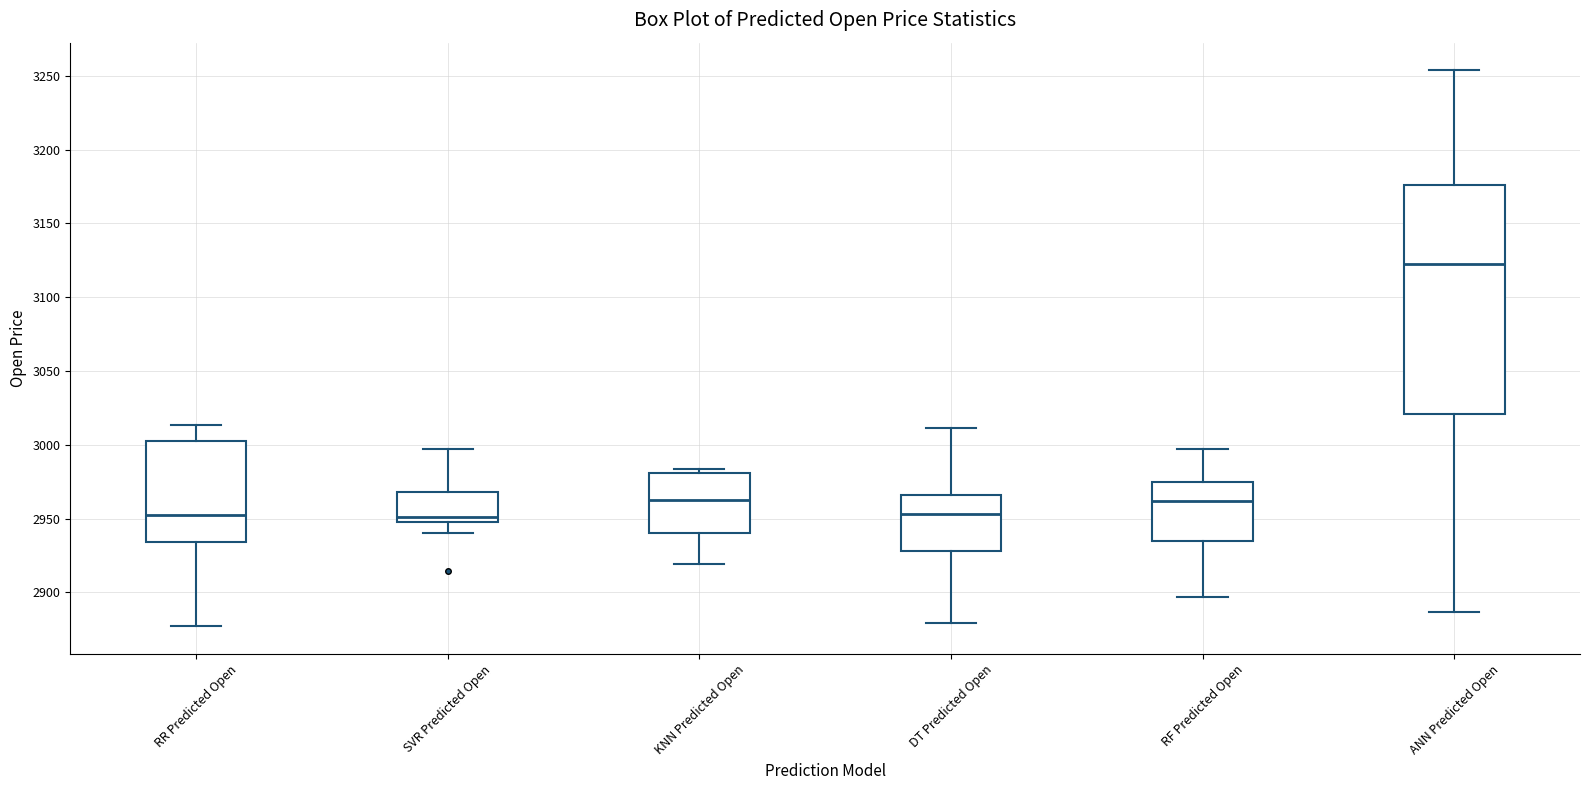

Reading left to right, transcribe this box plot: for each box, give where its median line is, the range the box spans, and where its two whiskers end, as read against the y-axis. The values are not printed on the chart, so give them approximately, as read against the axis.

RR Predicted Open: median 2950, box 2935 to 3005, whiskers 2875 to 3015
SVR Predicted Open: median 2950 (just above the box's lower edge), box 2950 to 2970, whiskers 2940 to 2995
KNN Predicted Open: median 2960, box 2940 to 2980, whiskers 2920 to 2985
DT Predicted Open: median 2955, box 2930 to 2965, whiskers 2880 to 3010
RF Predicted Open: median 2960, box 2935 to 2975, whiskers 2895 to 2995
ANN Predicted Open: median 3120, box 3020 to 3175, whiskers 2885 to 3255